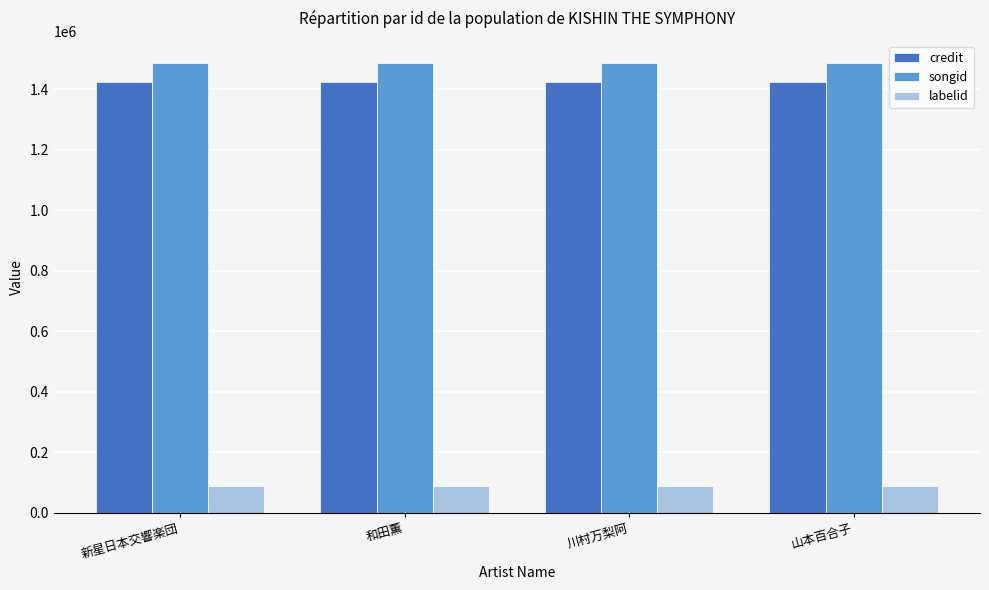

What are all the series names shown in the legend?

credit, songid, labelid